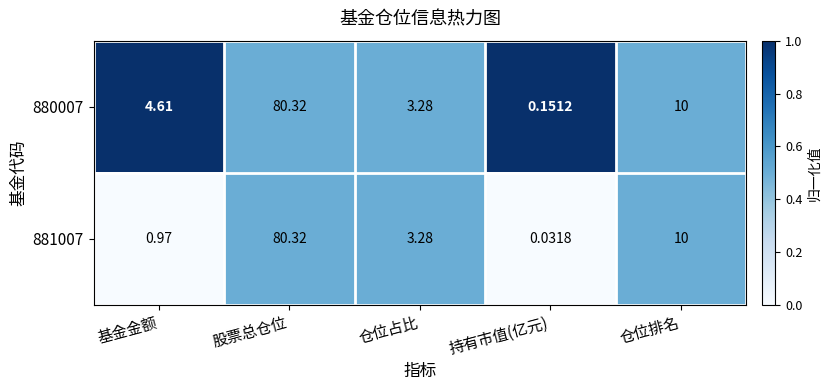

What is the total value across all series at 仓位占比?

6.6